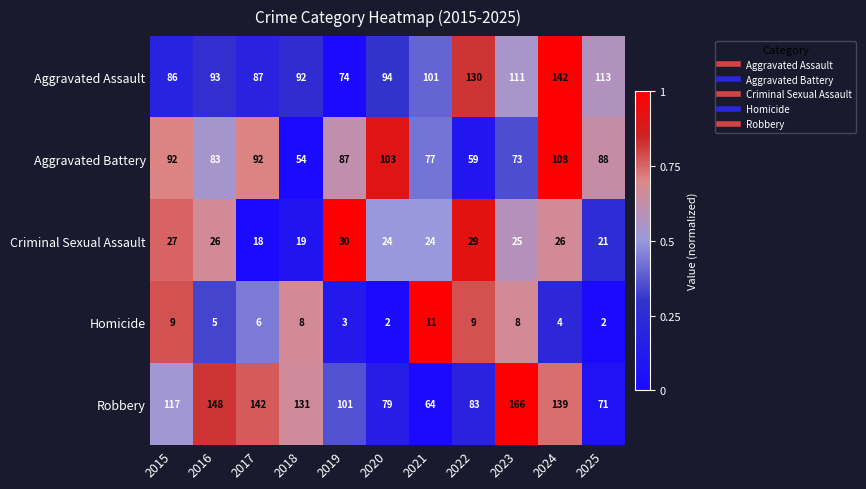

What is the average value of the Robbery series?

113